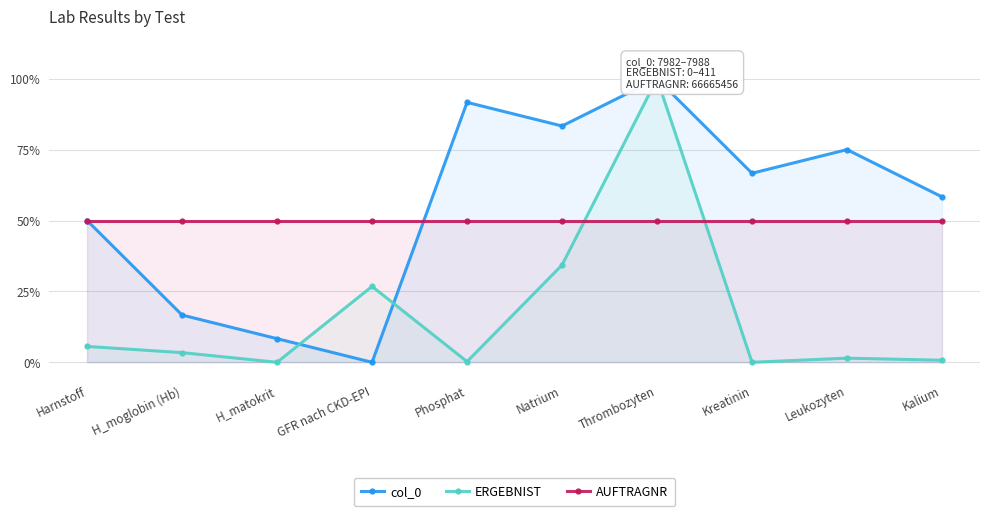

What is the total value across all series at Natrium?

1.7